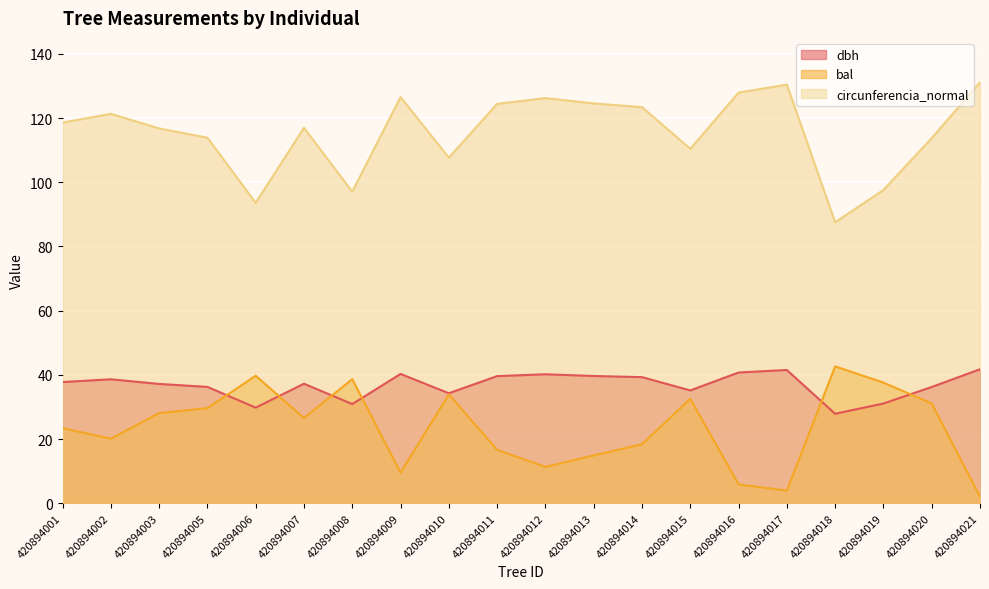

What is the difference between the maximum and minimum values in the dbh series?

13.9